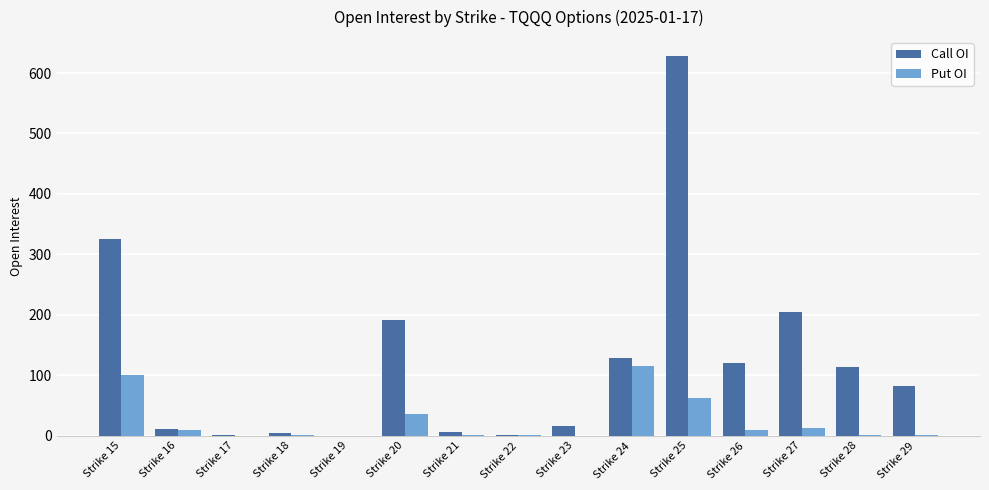

Does the chart contain stacked bars?

No